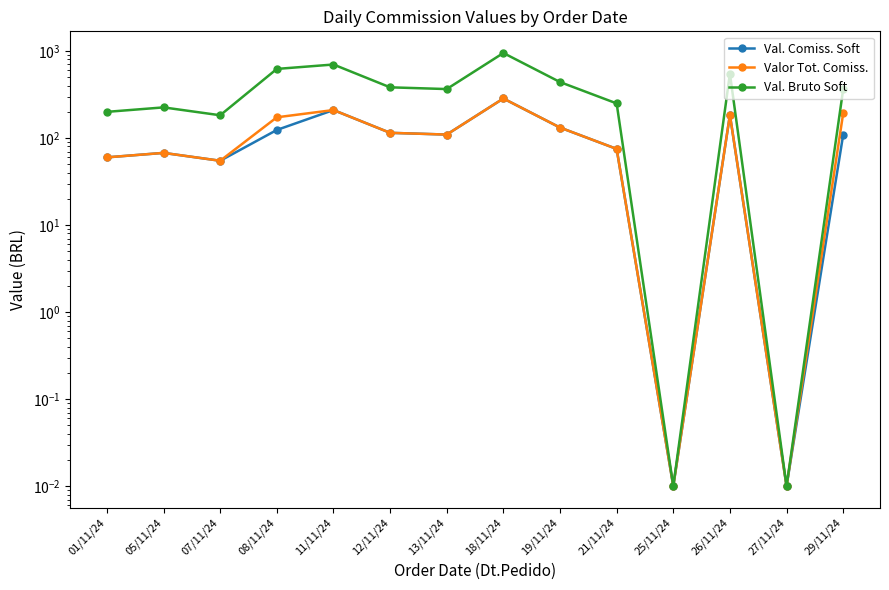

What is the difference between the maximum and minimum values in the Val. Comiss. Soft series?

284.7